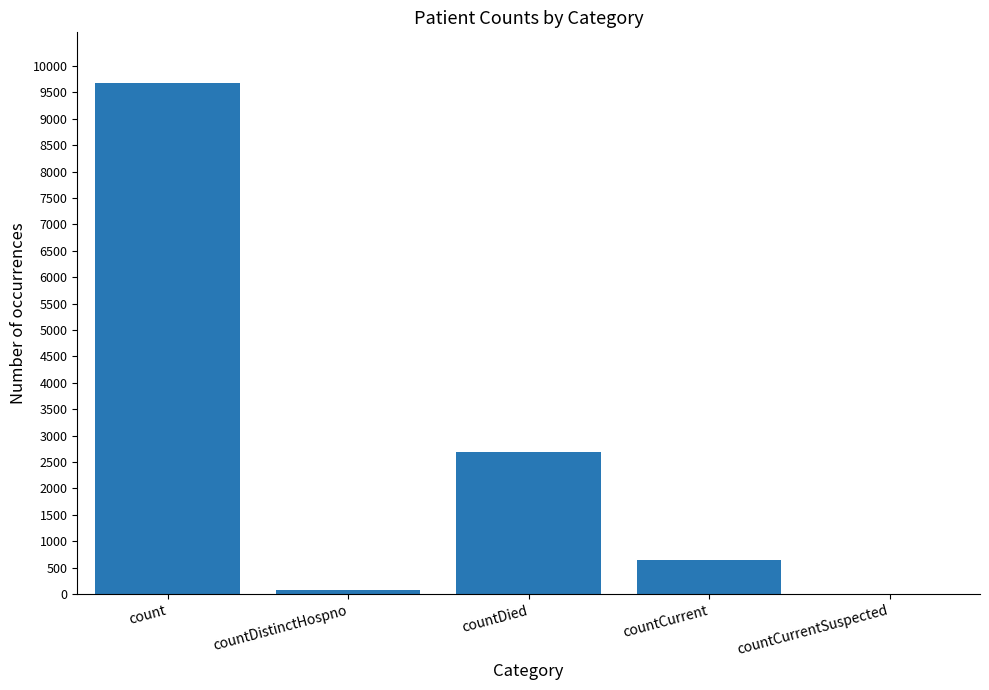

At which label is the value closest to 4835?

countDied